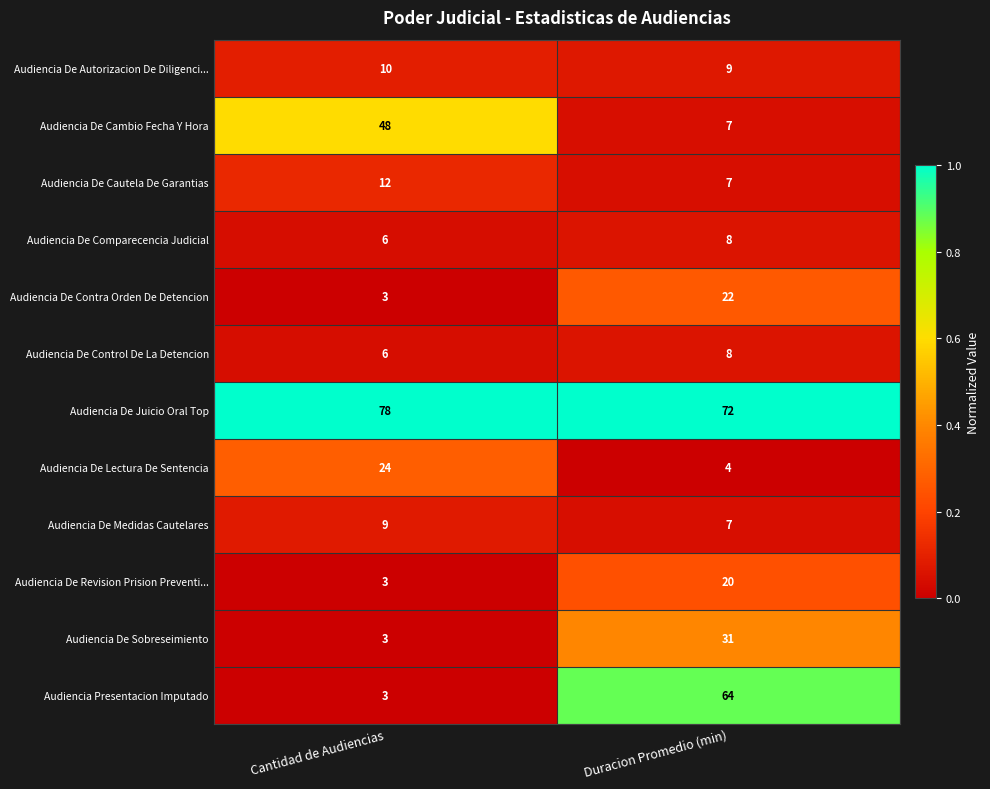

True or false: Audiencia De Juicio Oral Top has a value of 127 at Cantidad de Audiencias.

False